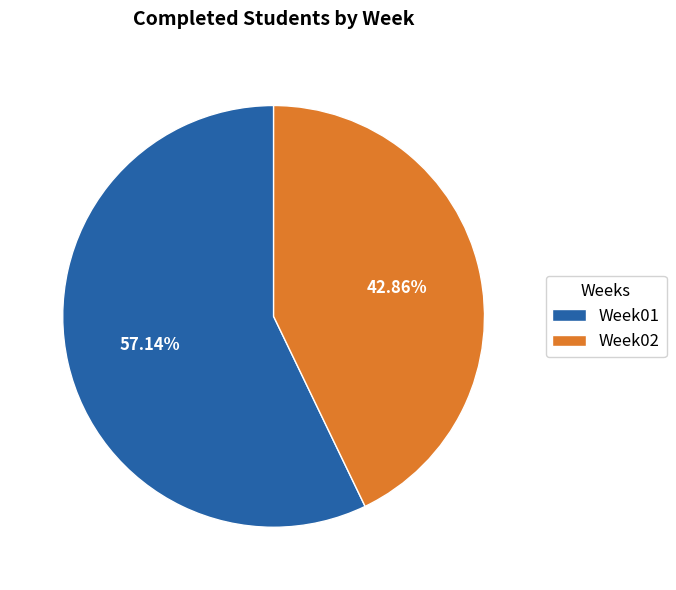

To the nearest percent, what is the combined percentage of Week01 and Week02?

100%